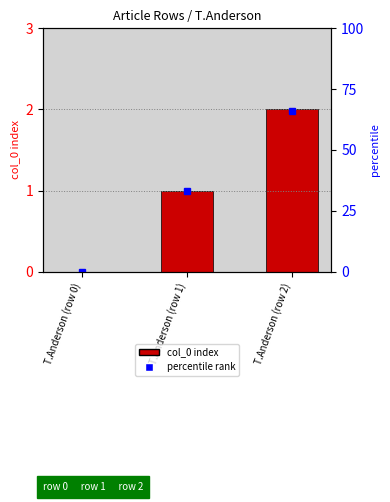

How many bars are there in total?

3